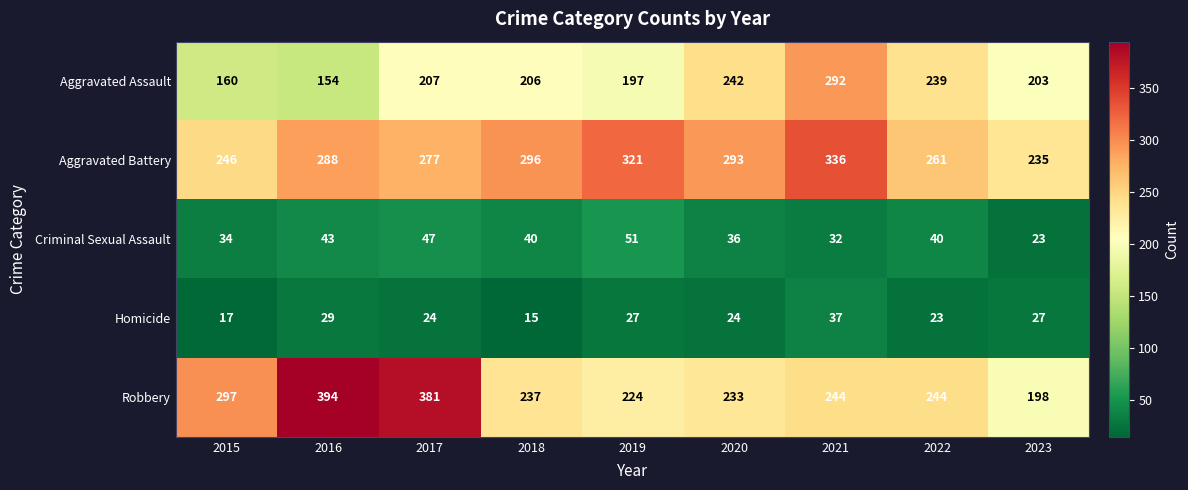

What is the maximum value shown in the chart?

394